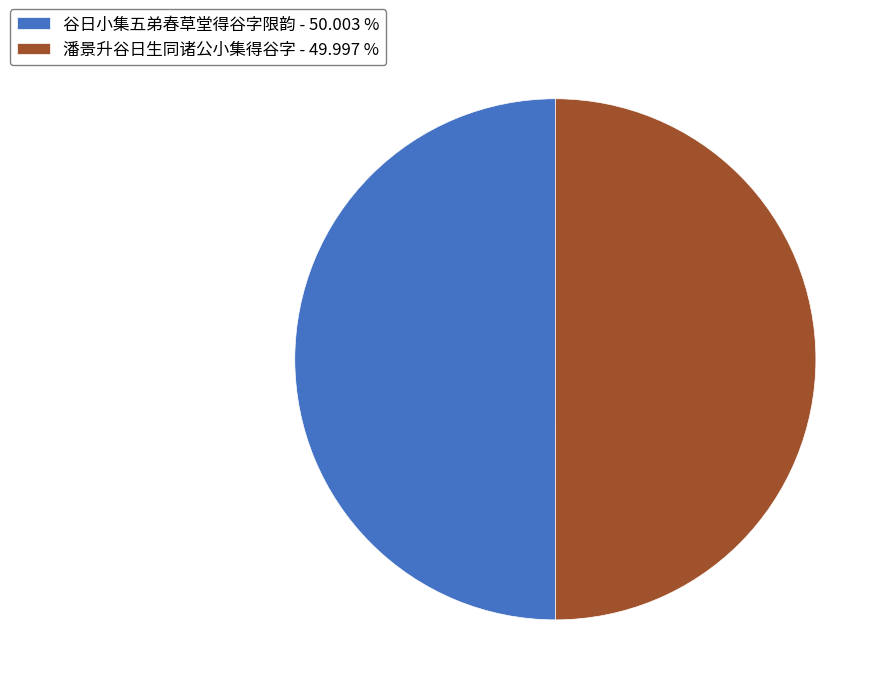

Do 谷日小集五弟春草堂得谷字限韵 - 50.003 % and 潘景升谷日生同诸公小集得谷字 - 49.997 % together represent more than half of the pie?

Yes